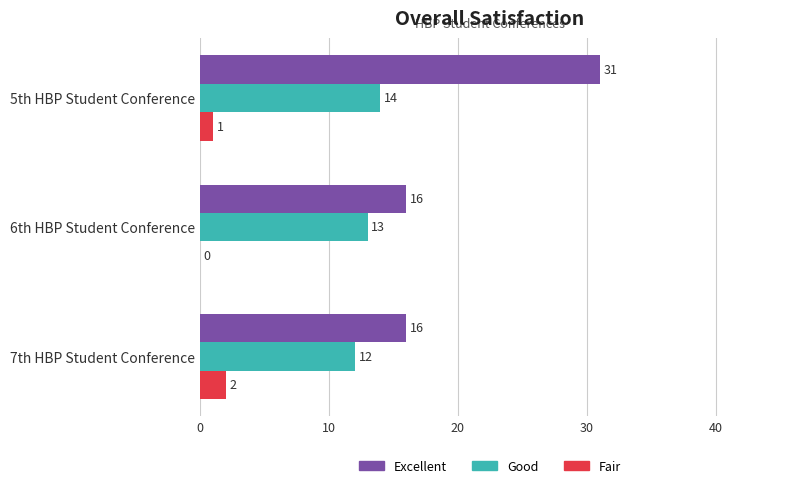

What is the greatest value displayed?

31